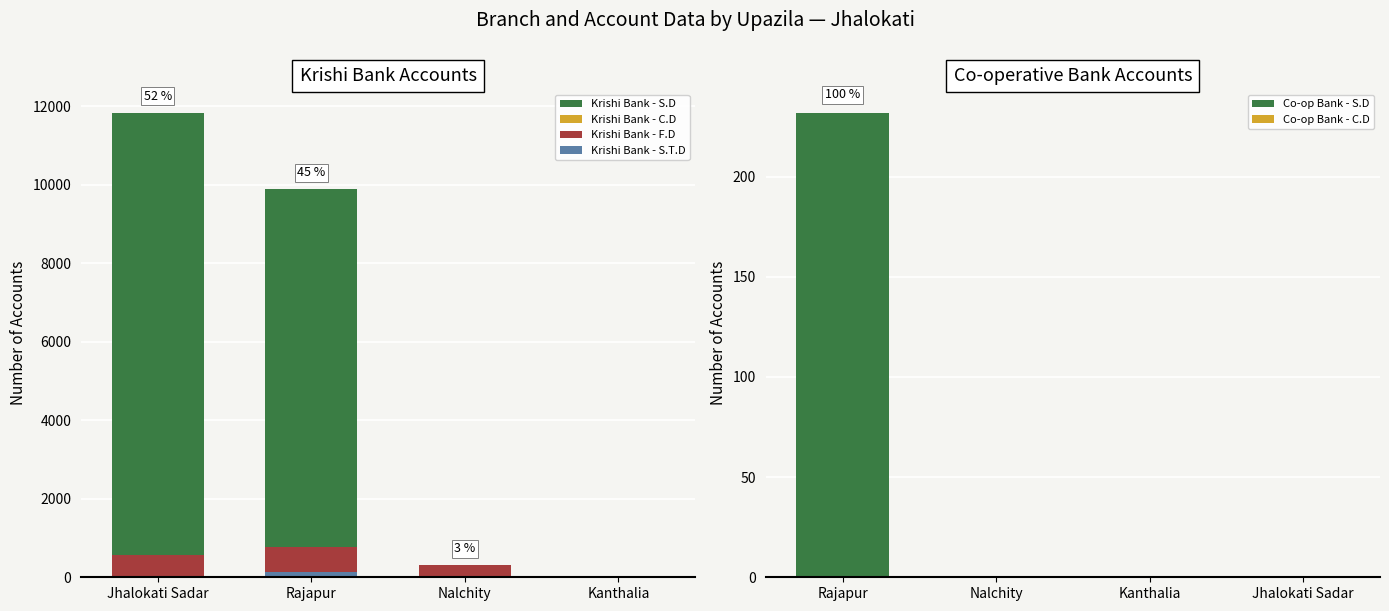

The Co-op Bank - S.D series shows -158 at Kanthalia. True or false?

False